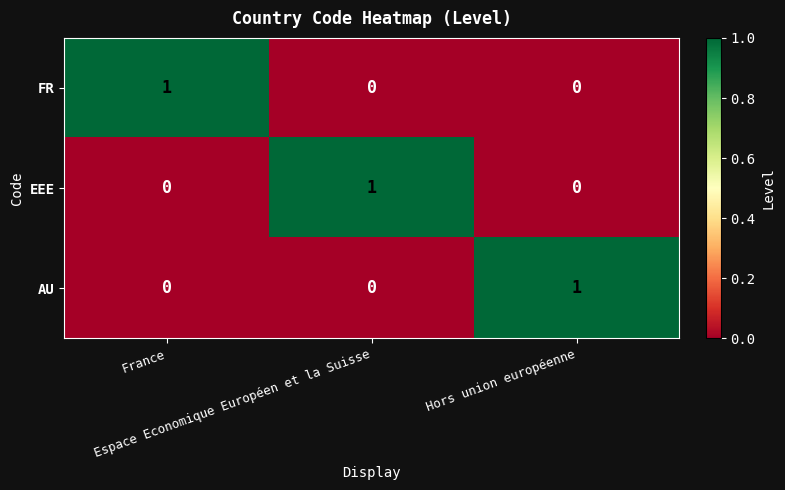

How many EEE values are between 0 and 1?

3